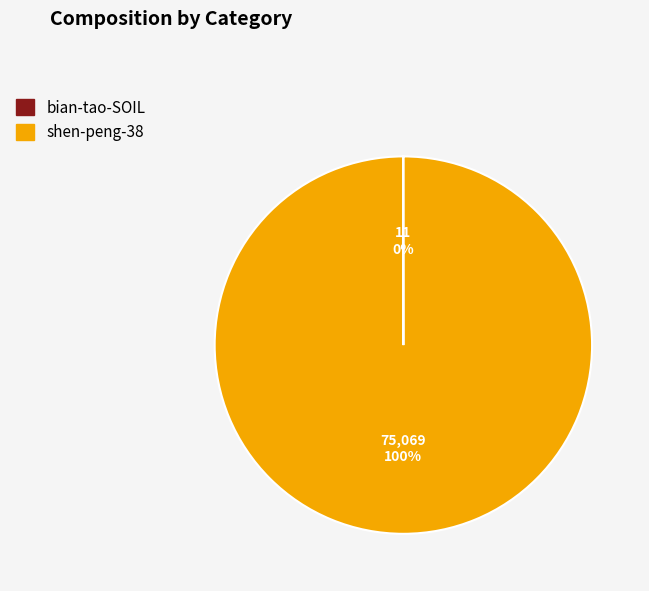

True or false: shen-peng-38 accounts for 100% of the total.

True